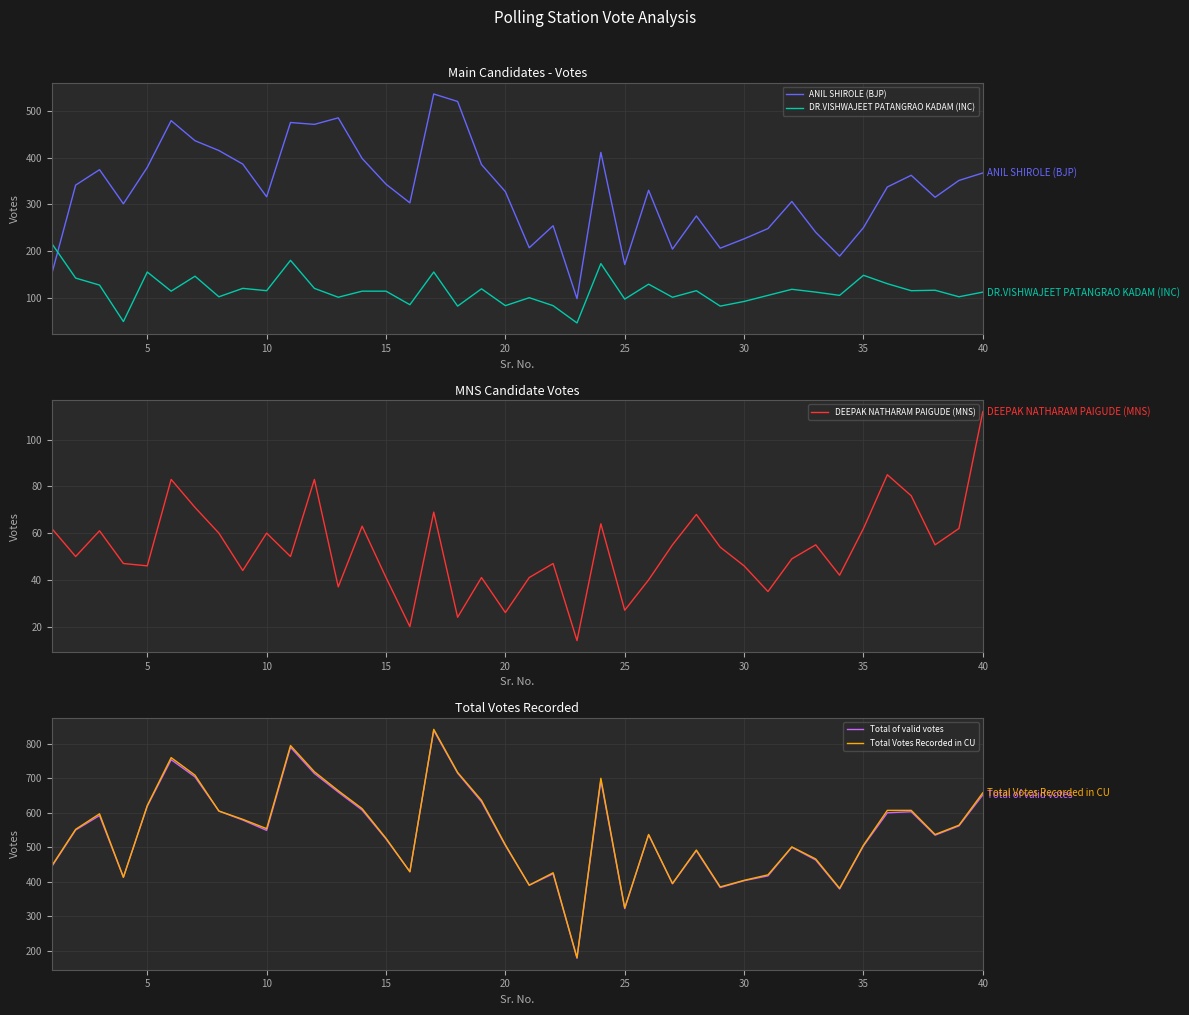

What is the highest value of the DR.VISHWAJEET PATANGRAO KADAM (INC) series?

216